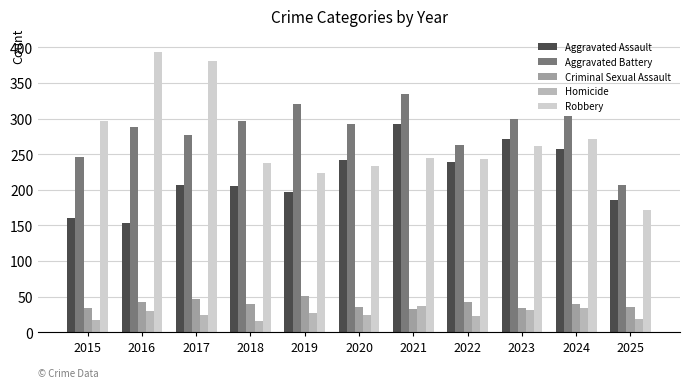

What is the sum of the Aggravated Battery values at 2016 and 2022?

551